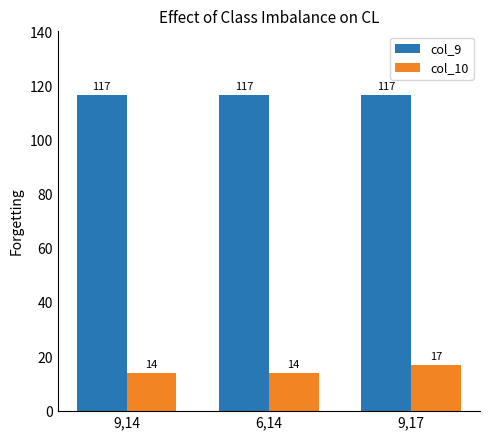

How many values in the col_10 series exceed 14?

1